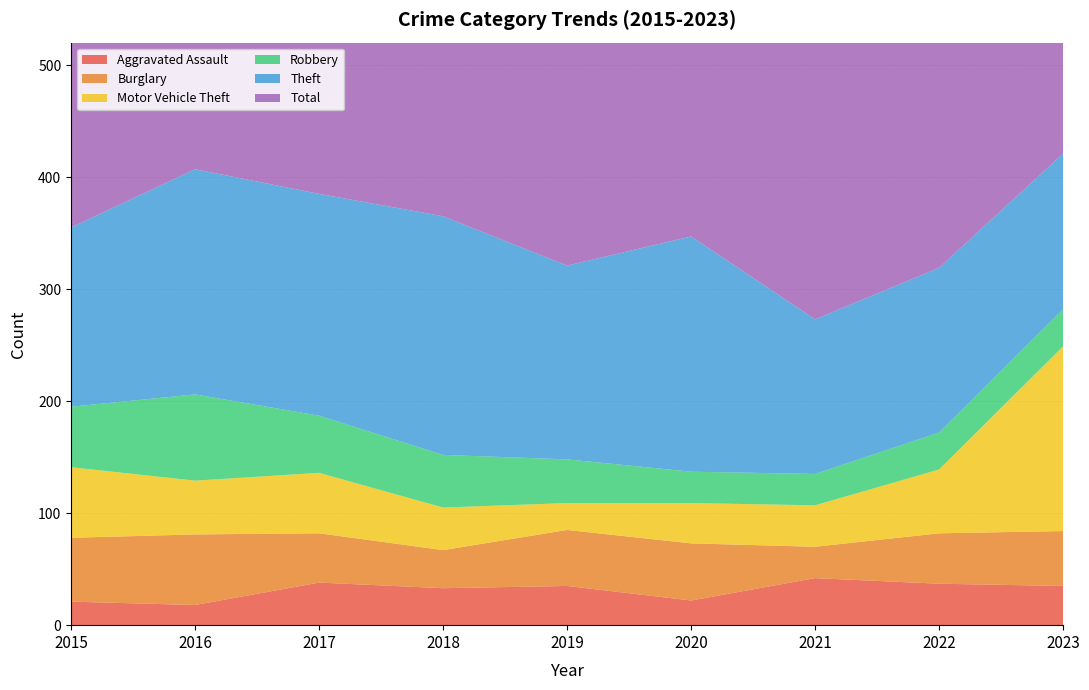

Reading right to left, transcribe all the data shown in this chart.

Aggravated Assault: 35	37	42	22	35	33	38	18	21
Burglary: 49	45	28	51	50	34	44	63	57
Motor Vehicle Theft: 165	57	37	36	24	38	54	48	63
Robbery: 33	33	28	28	39	47	51	77	54
Theft: 139	147	138	210	173	213	198	201	160
Total: 464	364	324	395	364	421	446	460	395